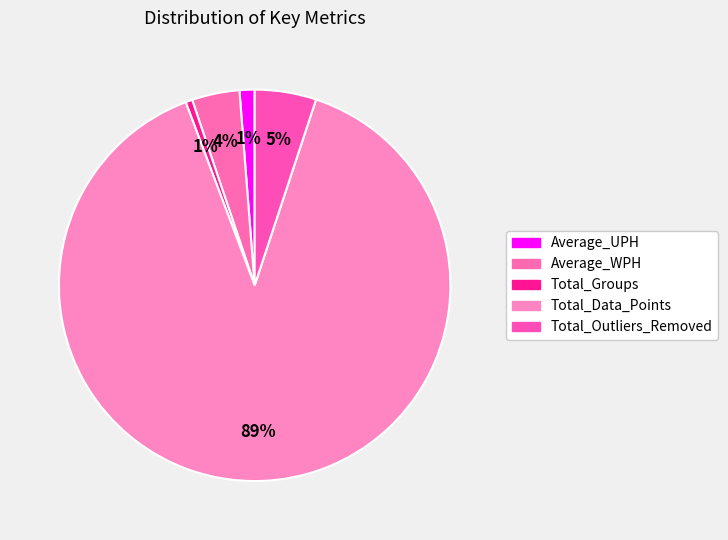

How many segments does this pie chart have?

5